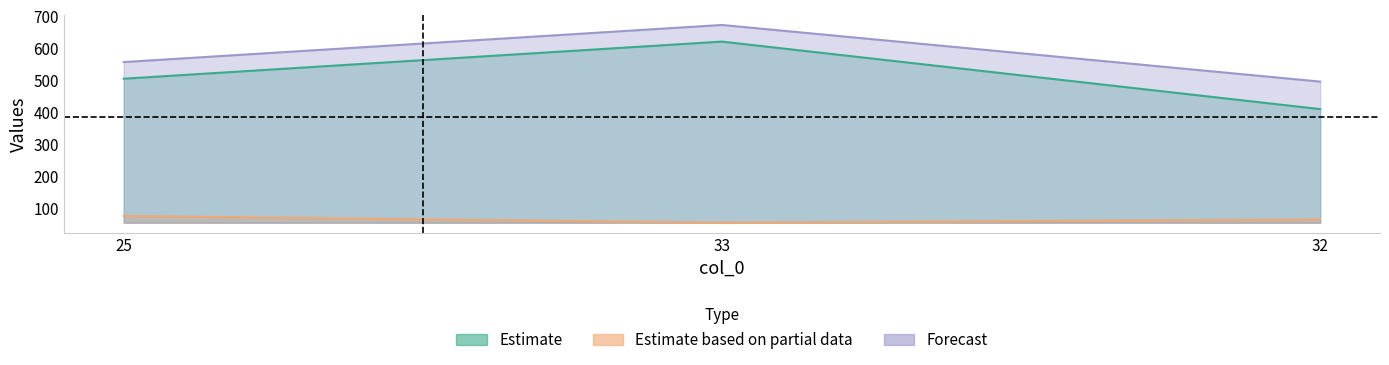

What is the label of the 3rd point from the left?

32